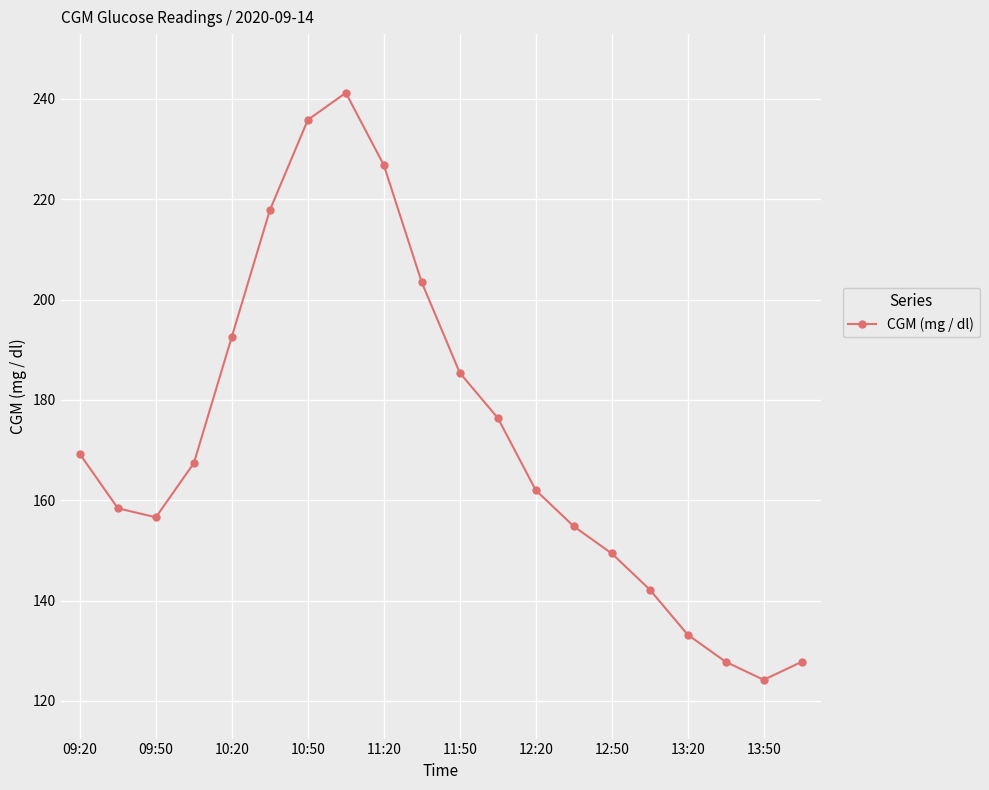

What is the value of the 16th point from the left?

142.2